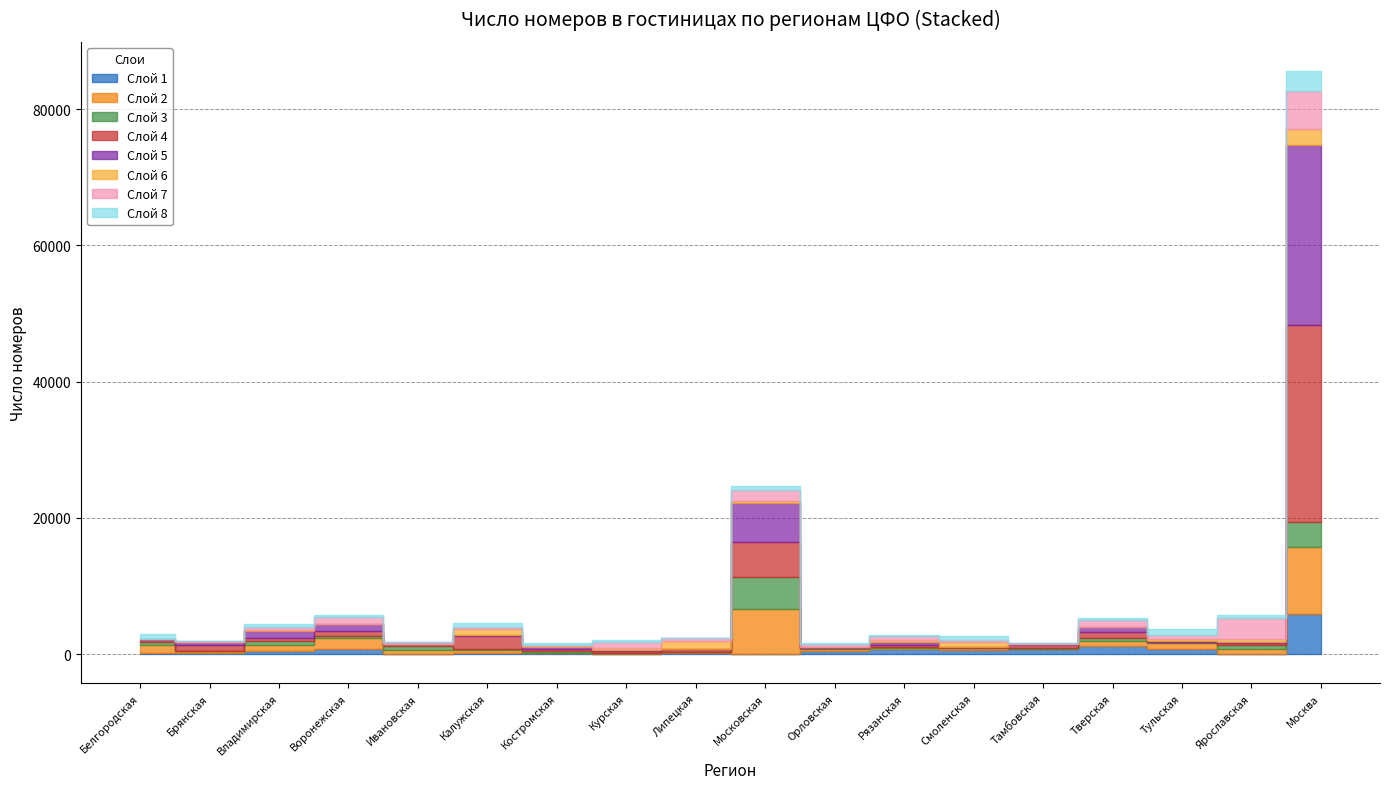

True or false: the data shows 2831.7 at Воронежская.

False